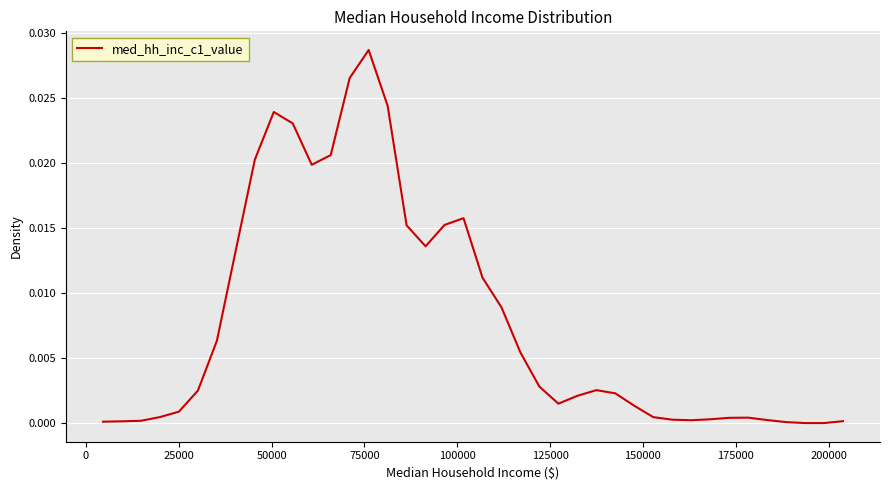

Does the chart display data point markers on the line(s)?

No